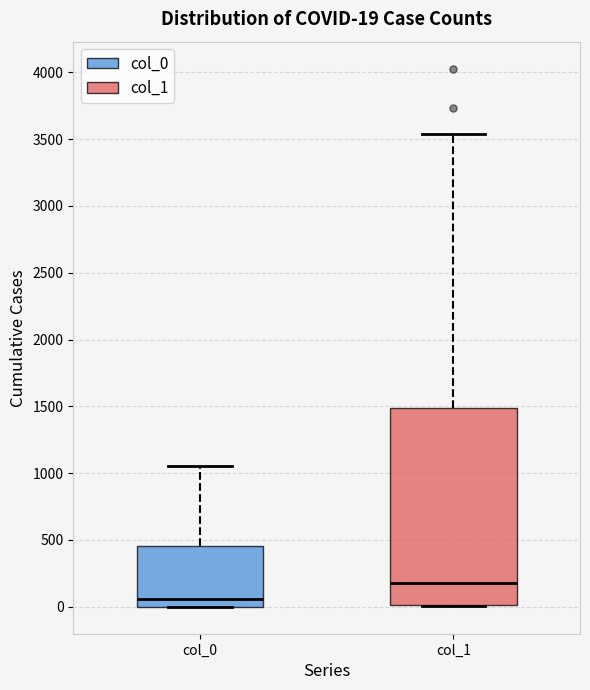

Which box has the lowest median line?

col_0